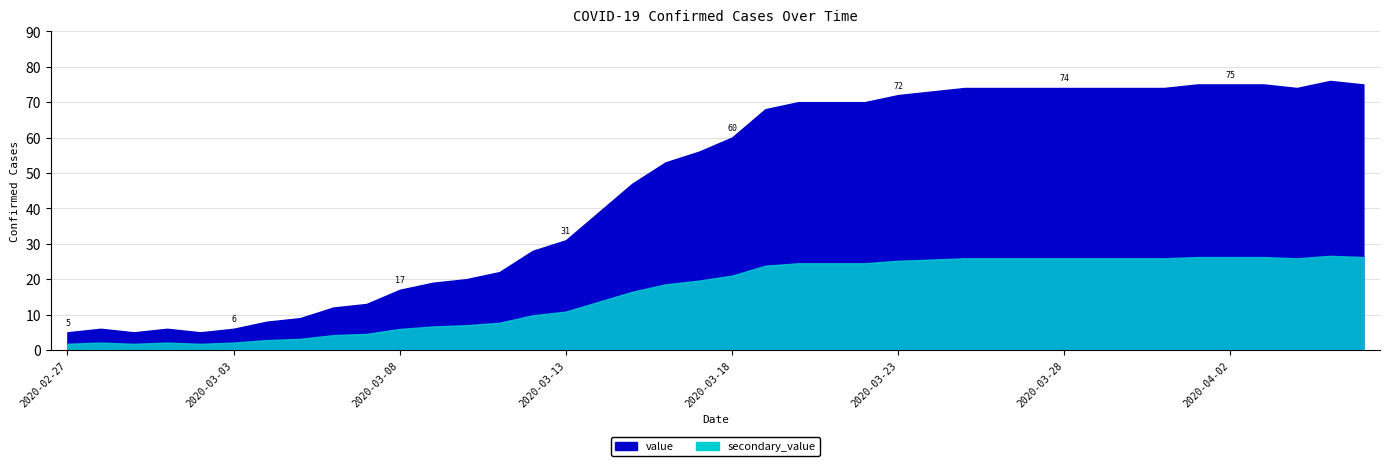

Is it true that the value at 2020-03-25 is 16?

False